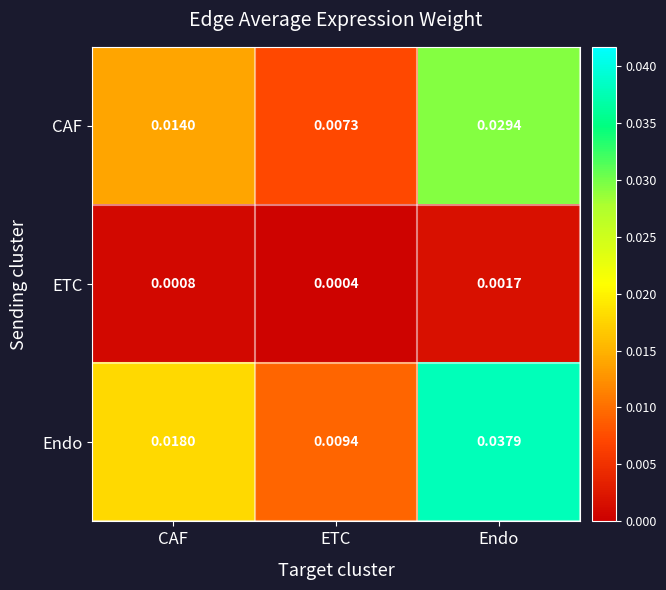

Which category has the highest value across all series?

Endo